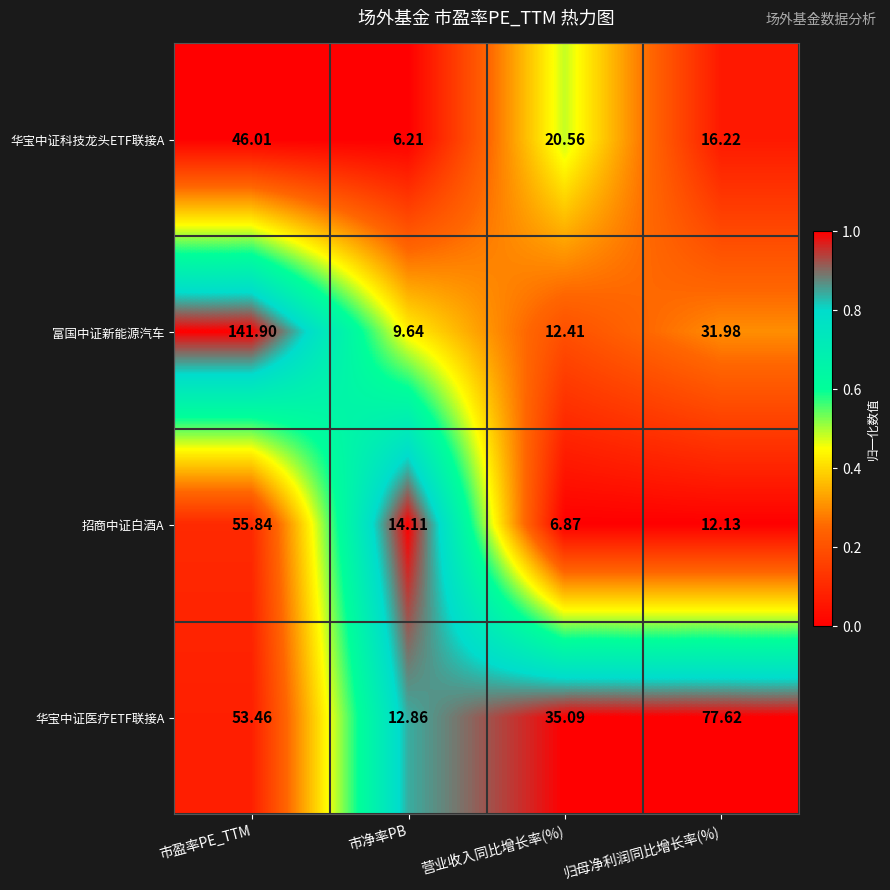

At which category is the sum across all series the highest?

市盈率PE_TTM